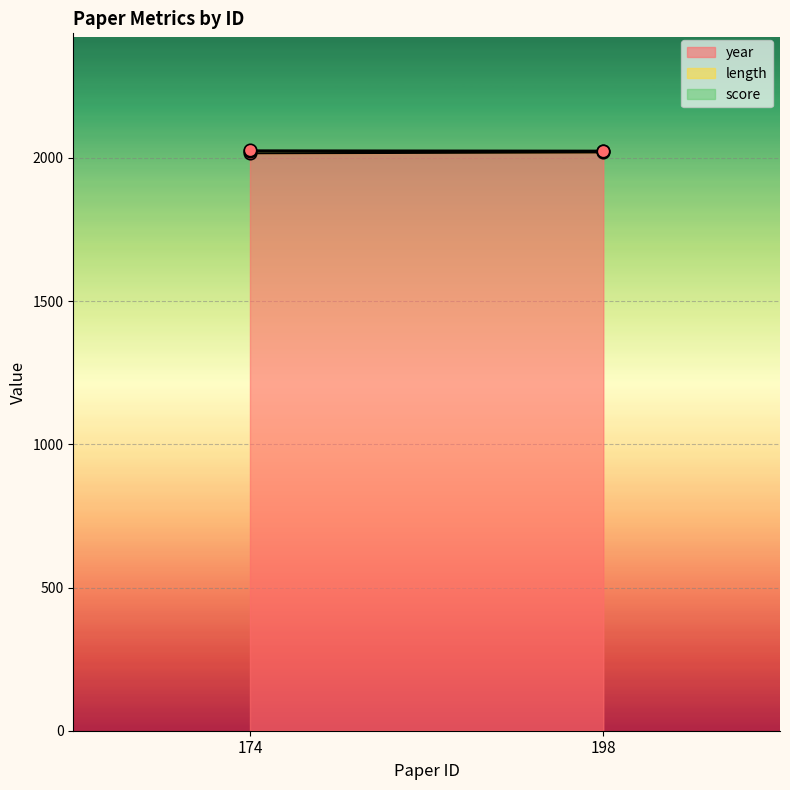

At which category is the sum across all series the highest?

174